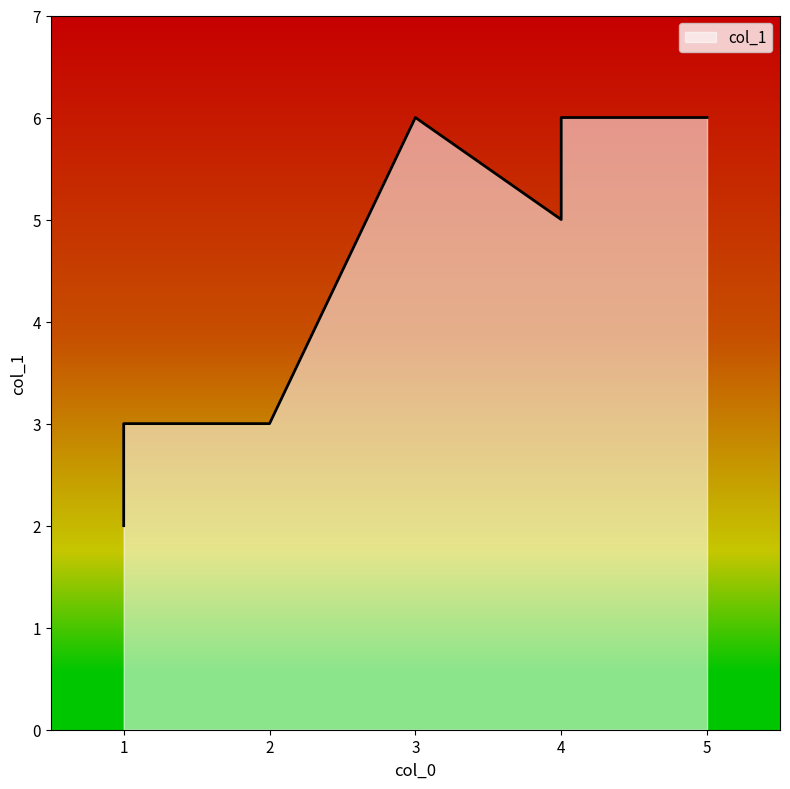

Which has a higher value, 1 or 4?

4